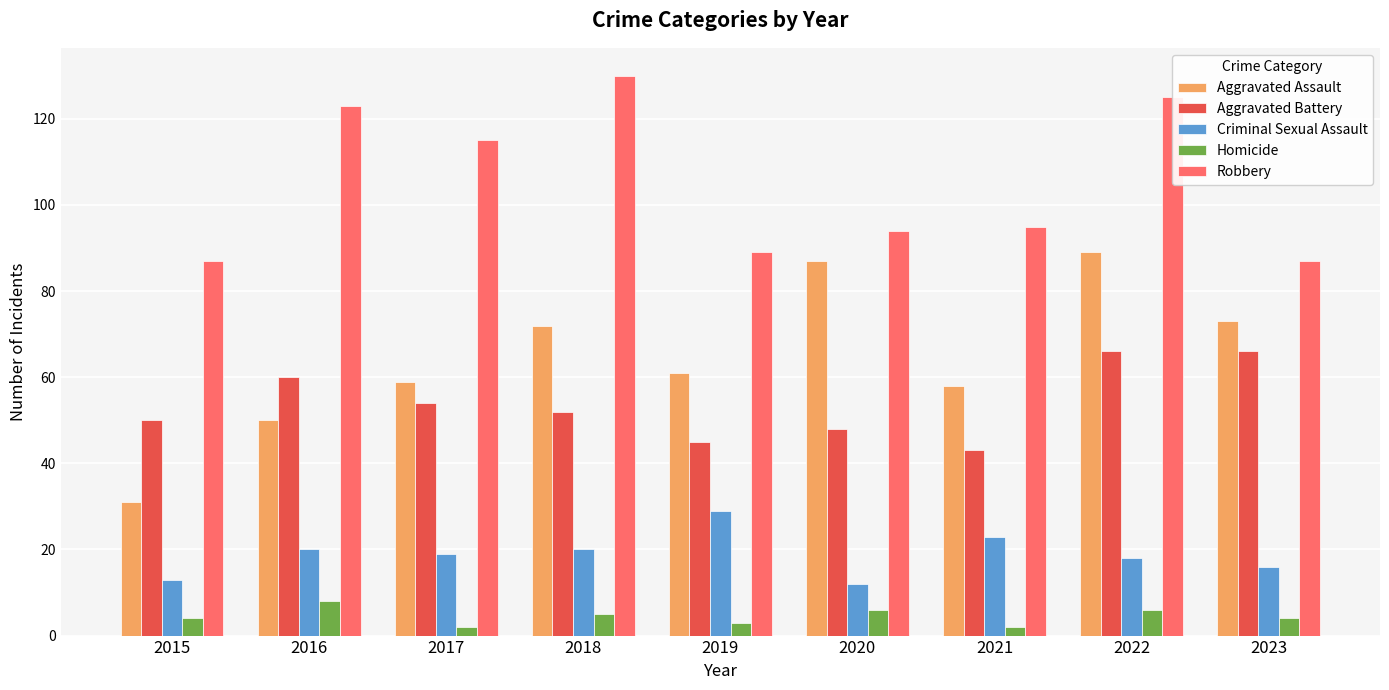

Is it true that Criminal Sexual Assault equals 12 at 2020?

True